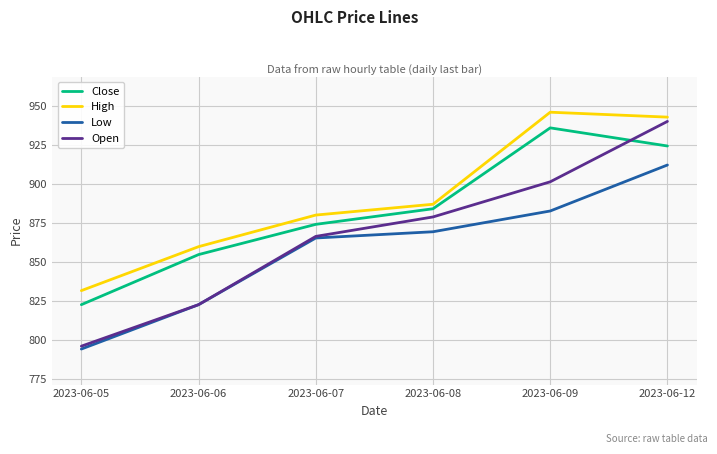

Which category has the highest value across all series?

2023-06-09